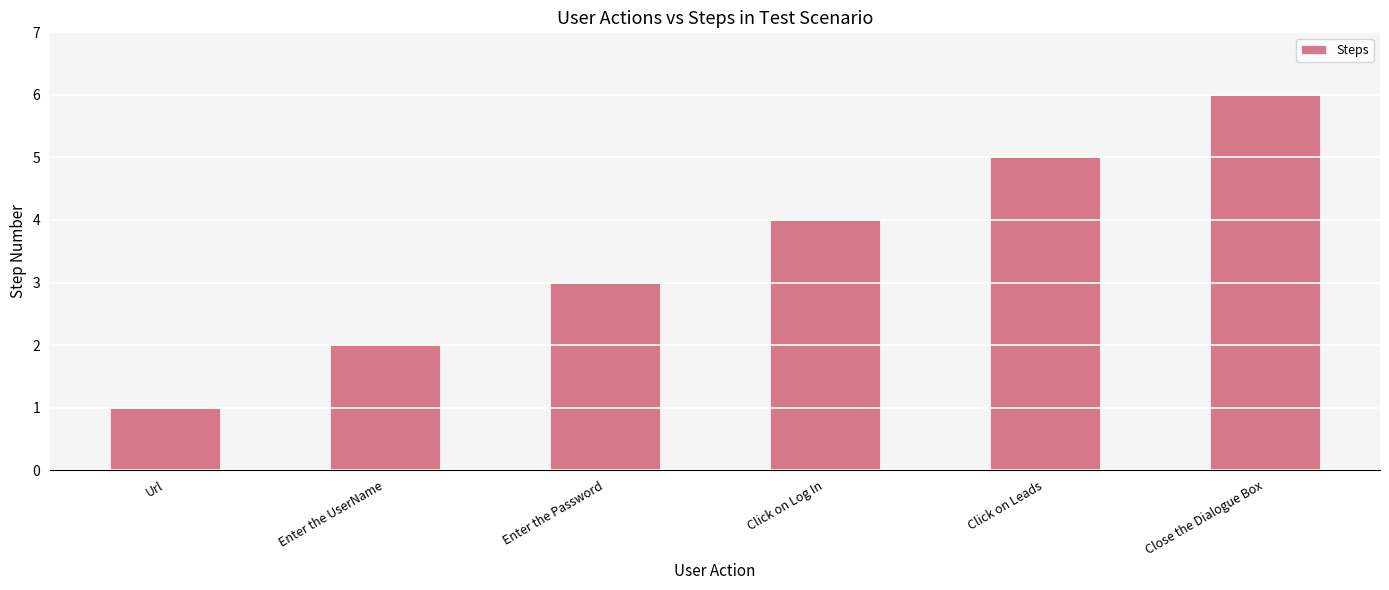

What is the value of the 1st bar from the left?

1